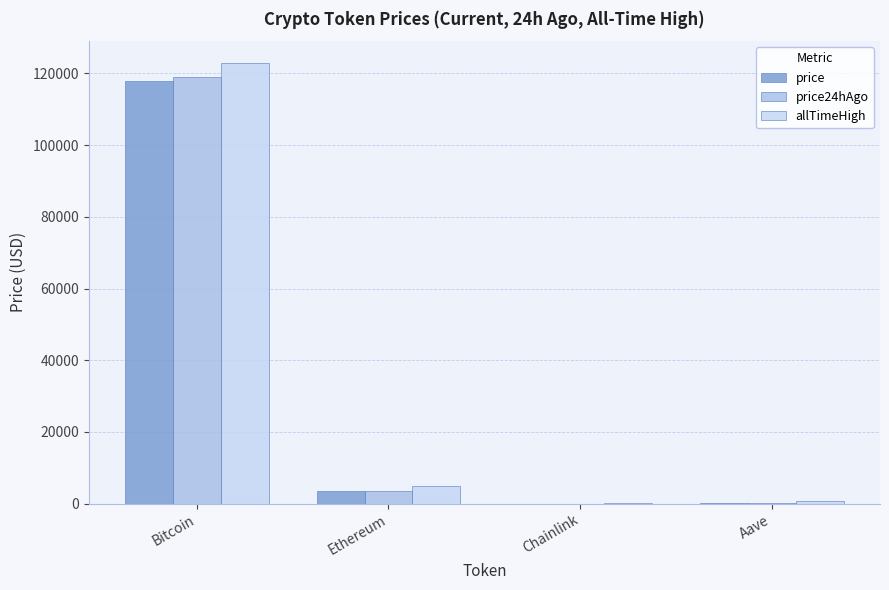

What is the total value across all series at Aave?

1239.3